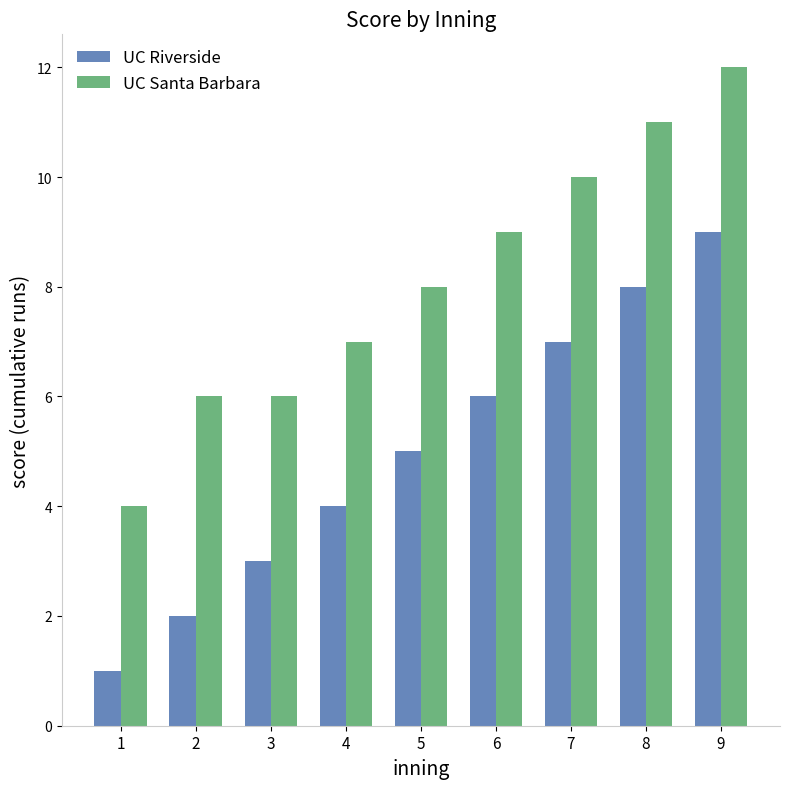

Is the value of UC Santa Barbara at 7 greater than the value of UC Riverside at 9?

Yes